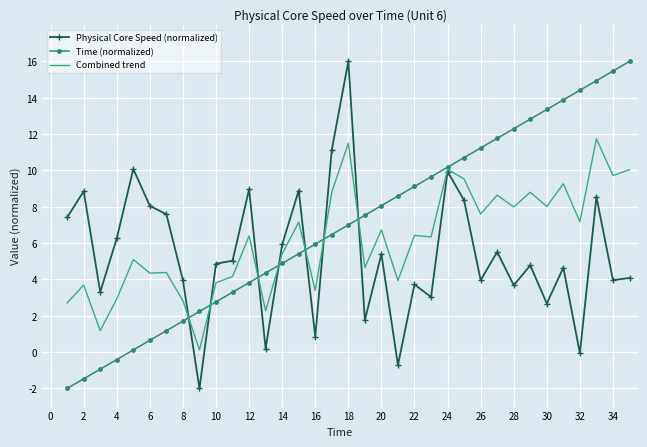

What is the greatest value displayed?

16.0